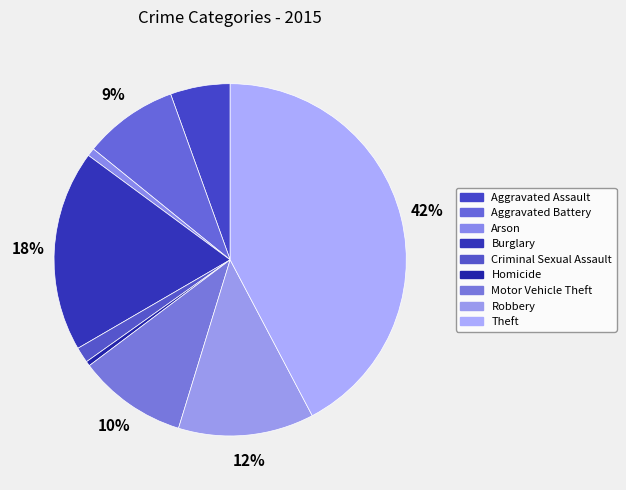

To the nearest percent, what percentage of the pie is Robbery?

12%